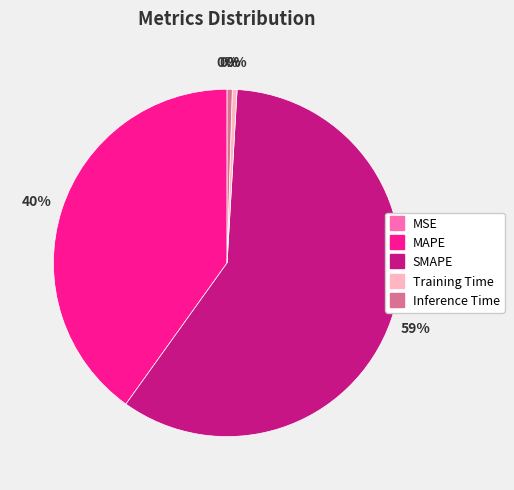

To the nearest percent, what is the average slice percentage?

20%